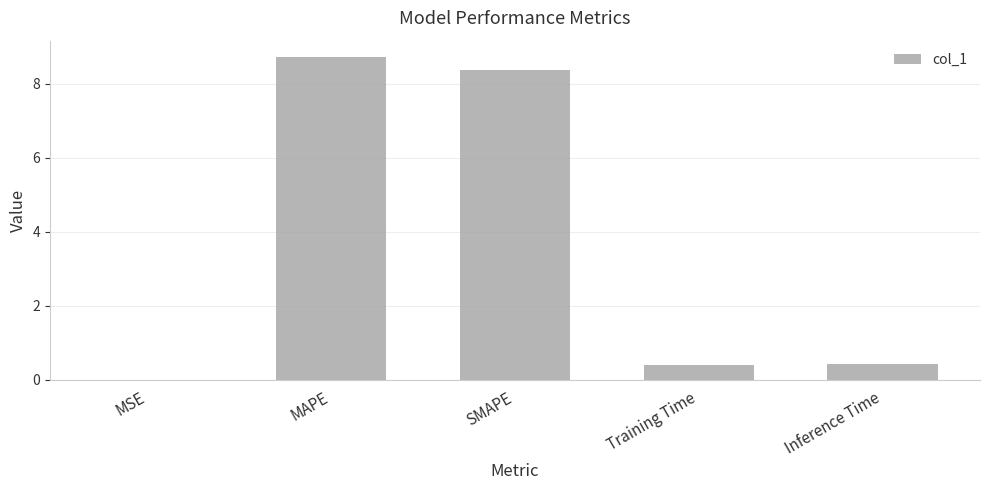

True or false: the data shows 0.4 at Inference Time.

True